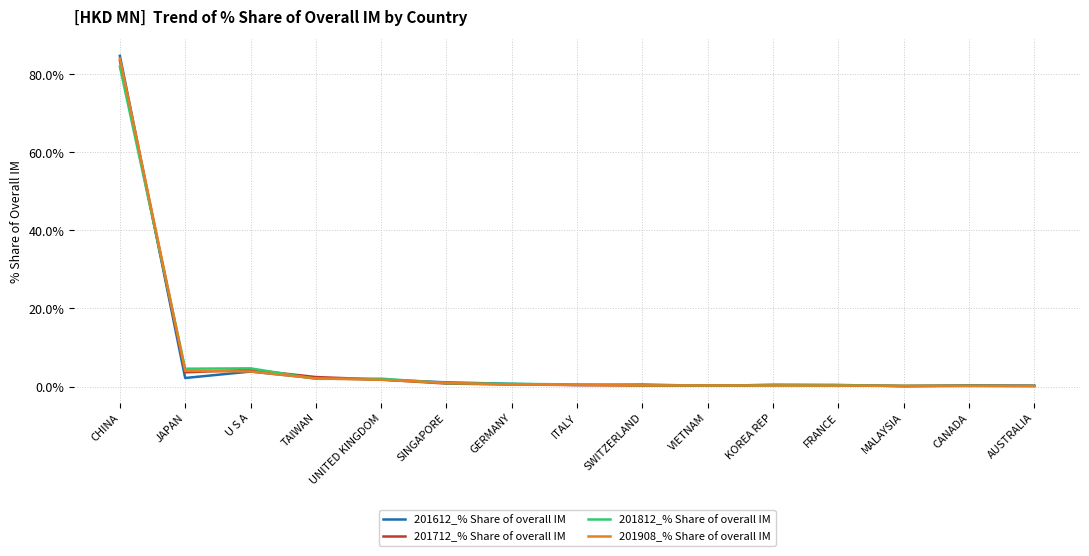

What is the total value across all series at CHINA?

334.4